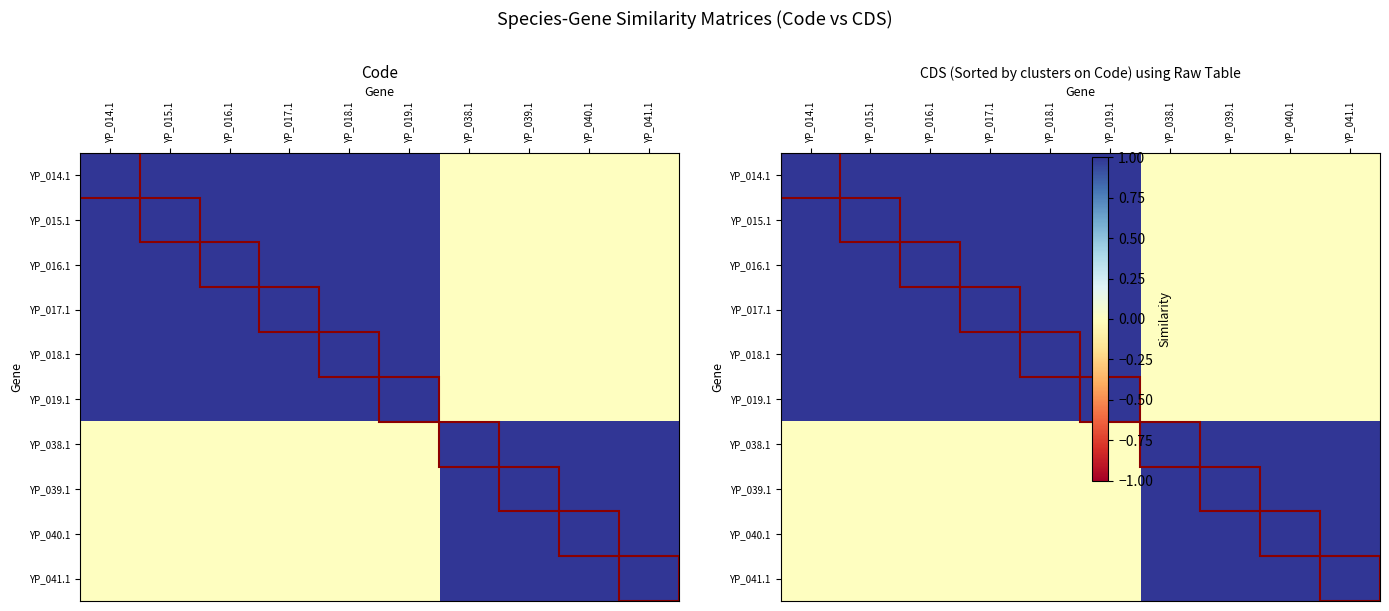

Which has a higher value, YP_014.1 or YP_015.1?

YP_014.1